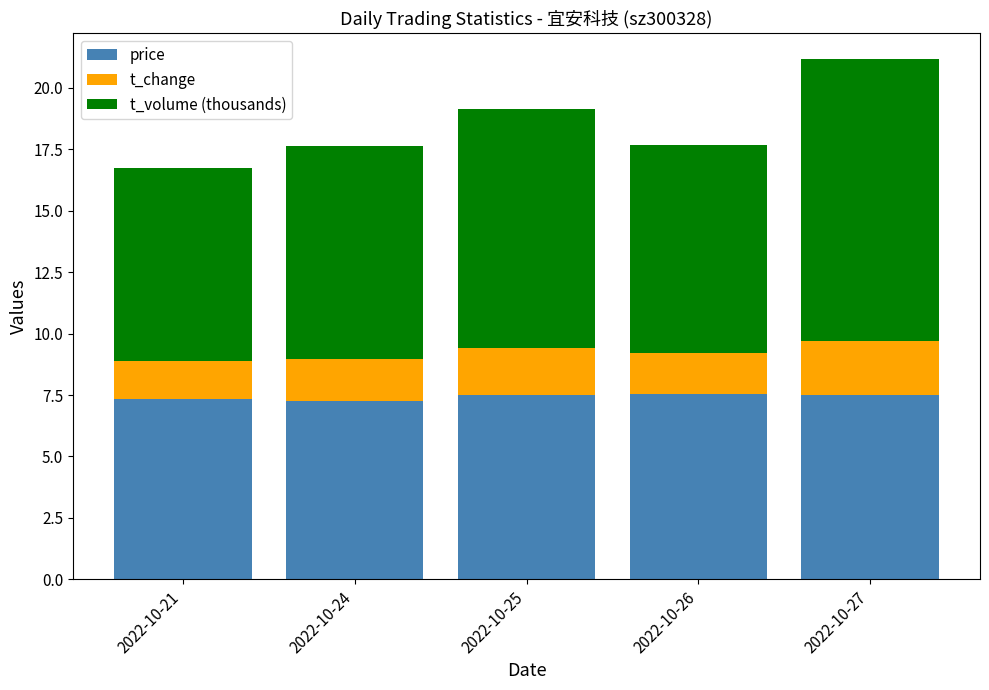

At which category is the sum across all series the highest?

2022-10-27